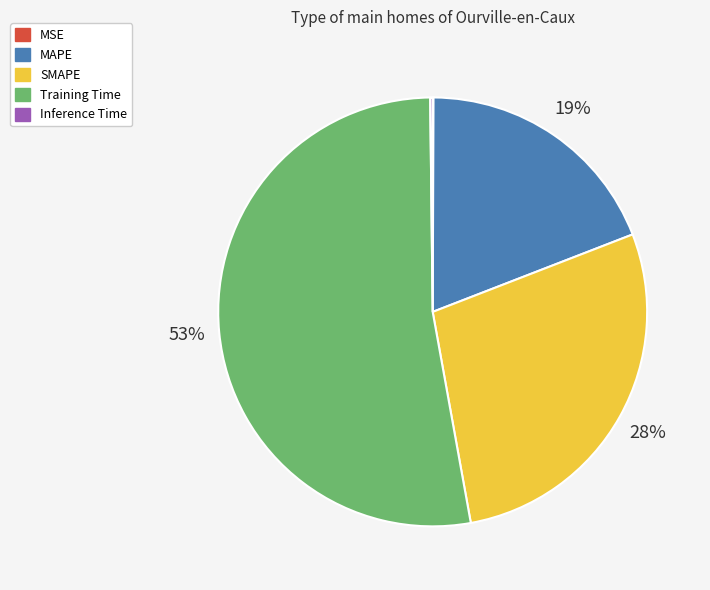

What is the largest slice in the pie chart?

Training Time